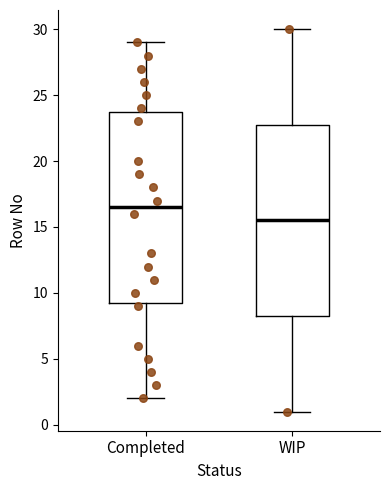

Reading left to right, transcribe this box plot: for each box, give where its median line is, the range the box spans, and where its two whiskers end, as read against the y-axis. The values are not printed on the chart, so give them approximately, as read against the axis.

Completed: median 16.5, box 9.5 to 24.0, whiskers 2.0 to 29.0
WIP: median 15.5, box 8.5 to 23.0, whiskers 1.0 to 30.0